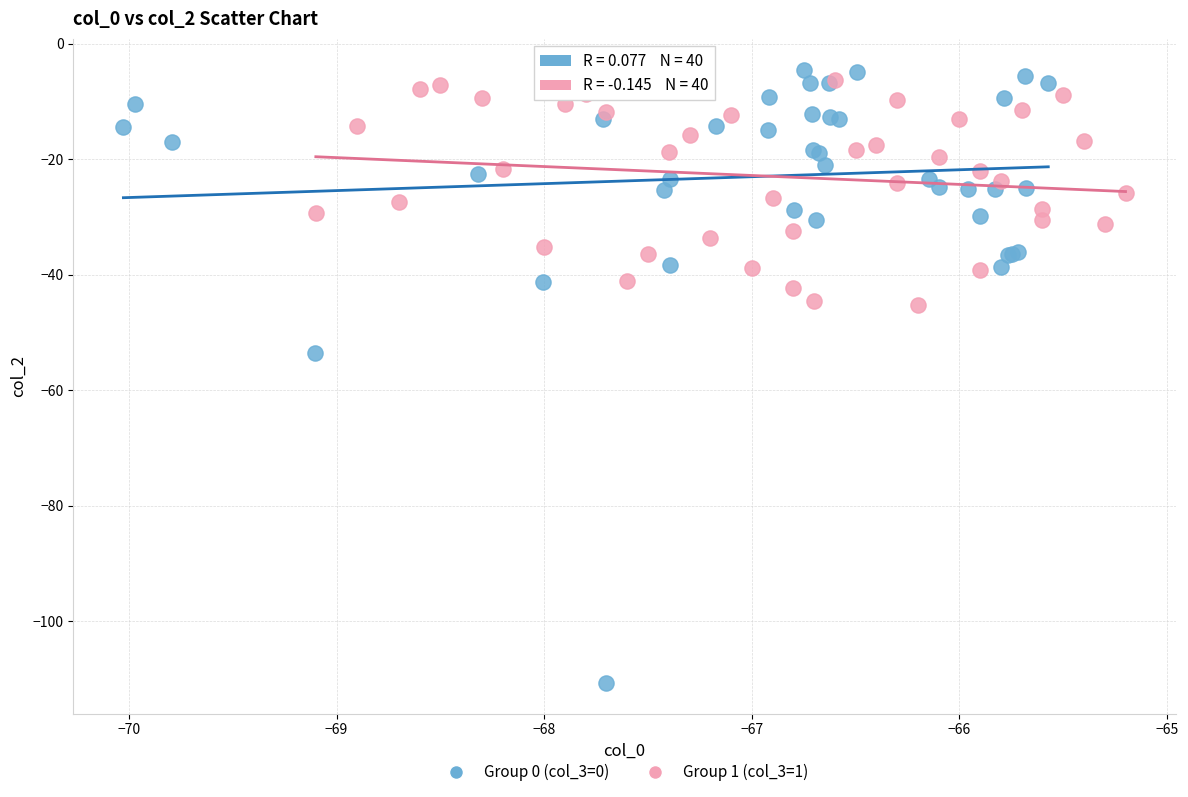

Which series reaches the maximum Y coordinate?

Group 0 (col_3=0)